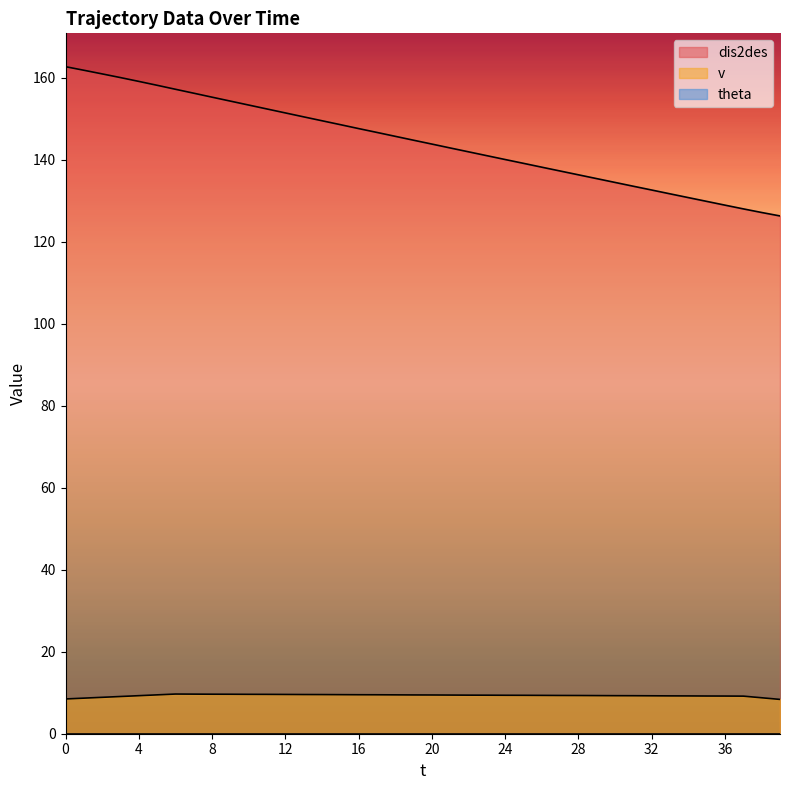

List the series in order of their peak value, highest first.

dis2des, v